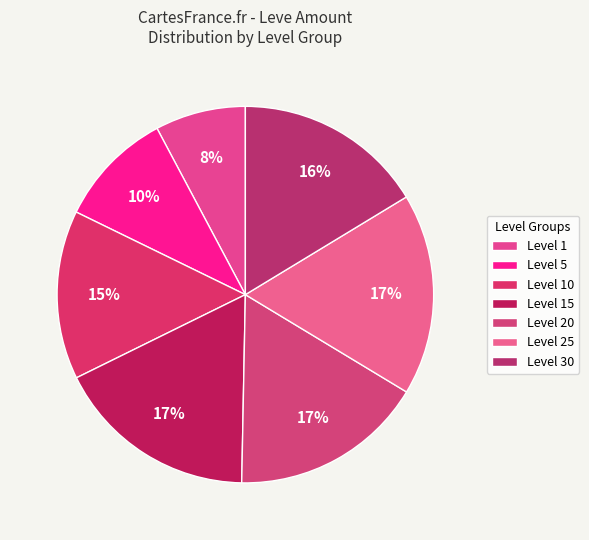

Count the number of slices in the pie.

7